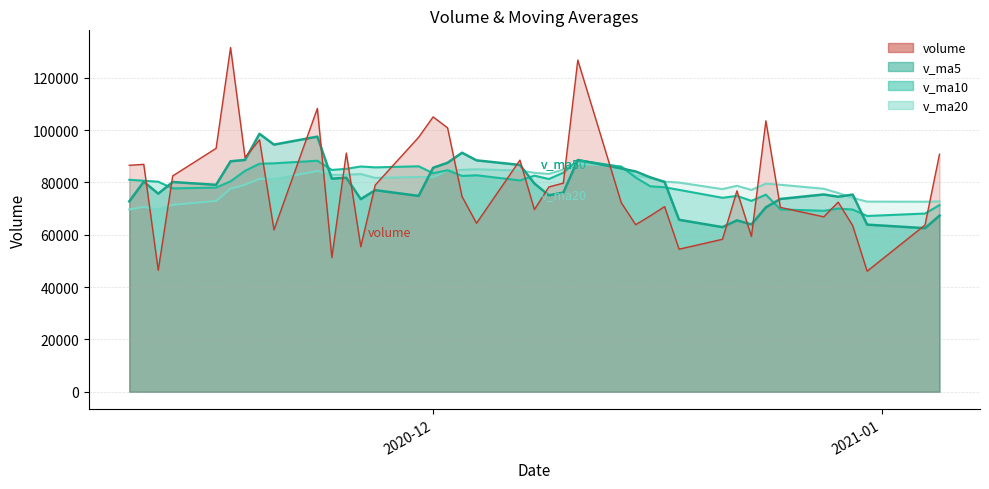

Is it true that v_ma5 equals 67285.9 at 2021-01-05?

True